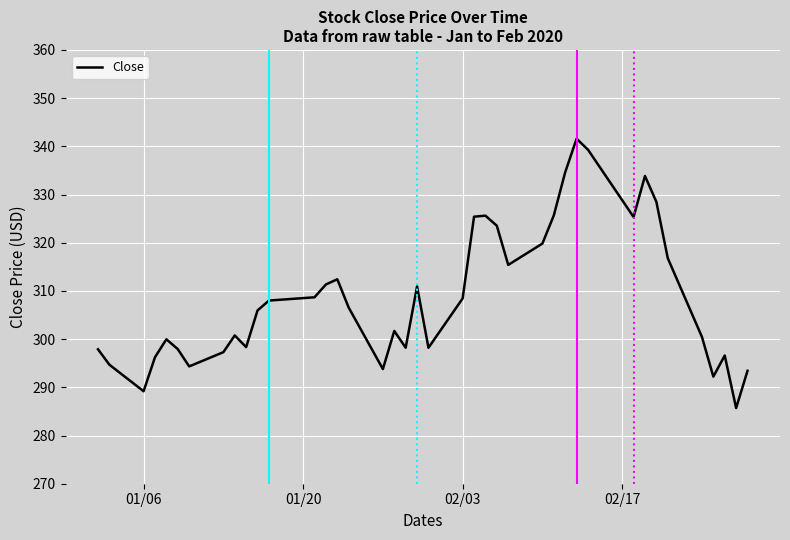

What is the smallest value displayed?

285.7